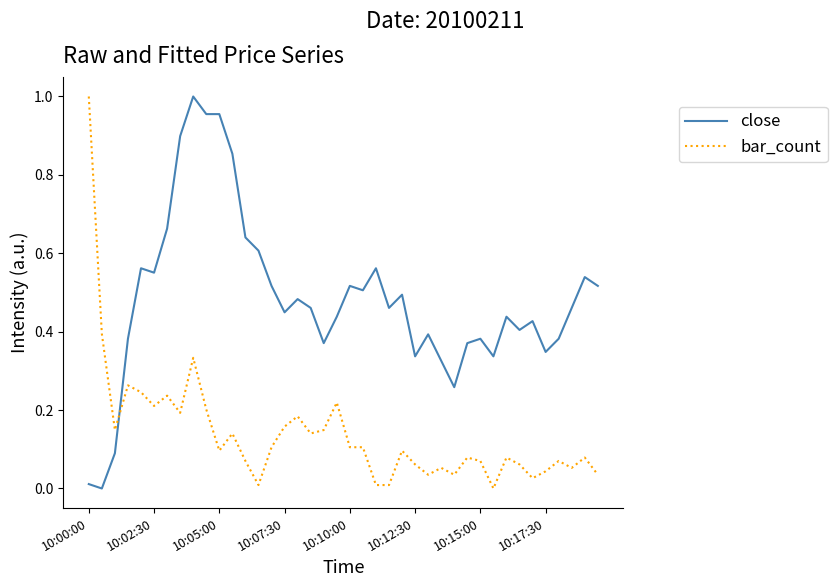

List the series in order of their overall mean, lowest first.

bar_count, close